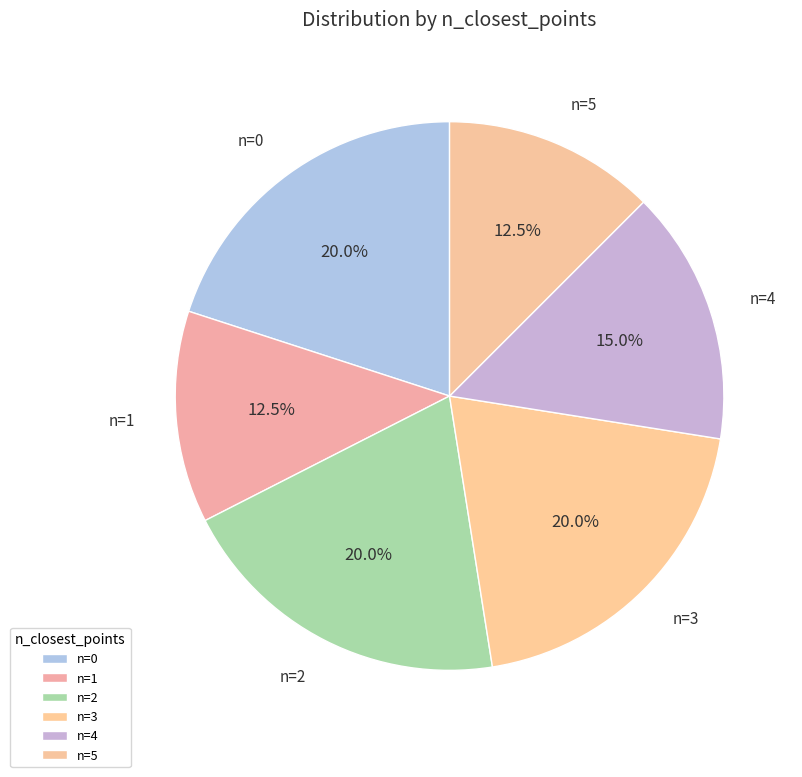

Is there a majority slice in this chart?

No